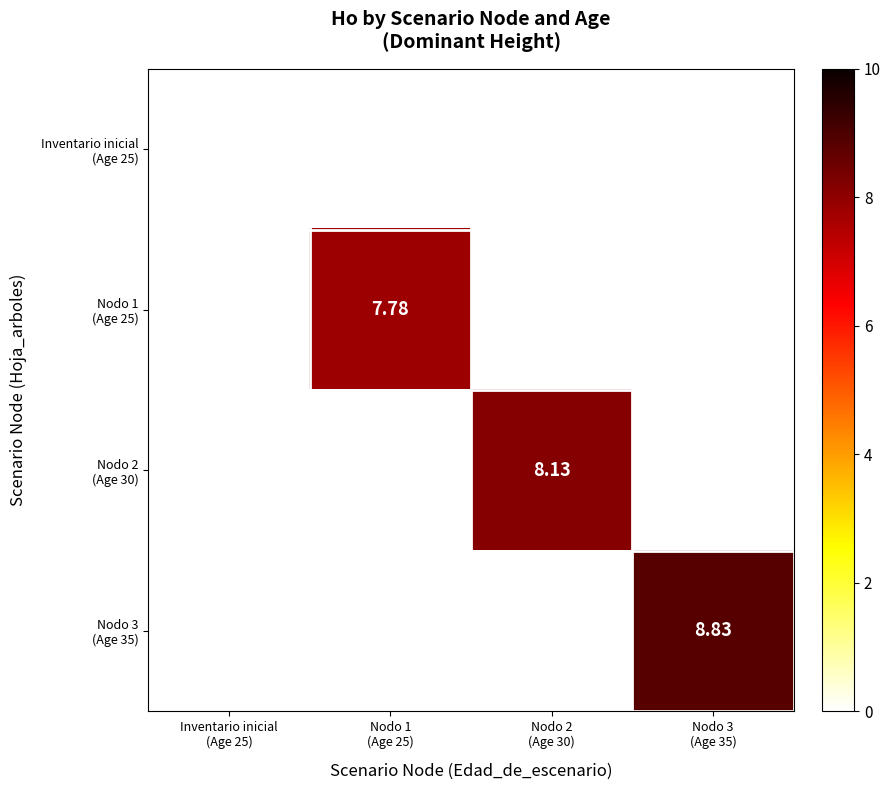

What is the total value across all series at Nodo 2
(Age 30)?

8.1